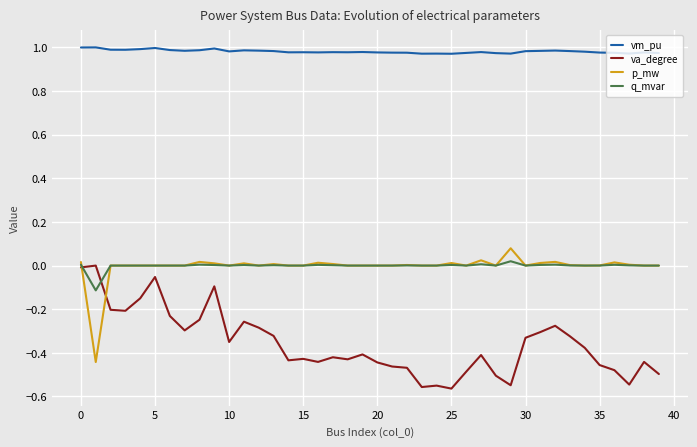

Which series has the largest total across all categories?

vm_pu